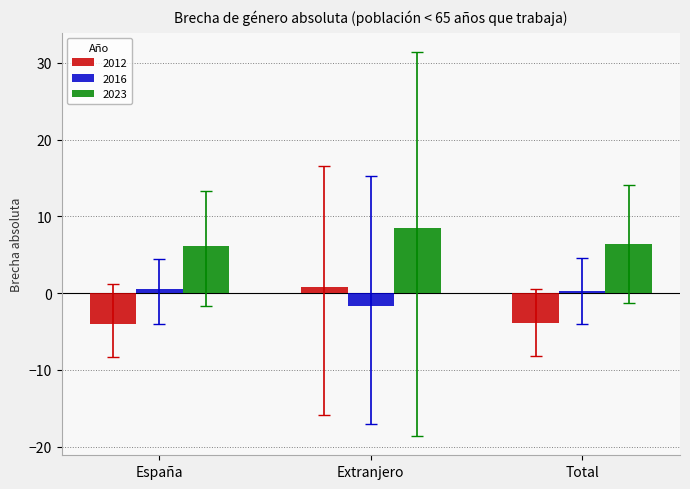

What is the highest value of the 2012 series?

0.8